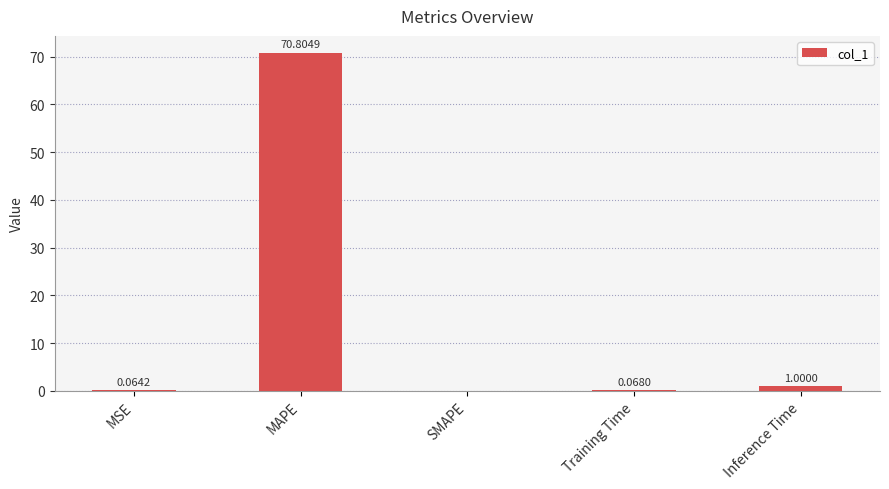

What is the sum of the values at Inference Time and MSE?

1.1